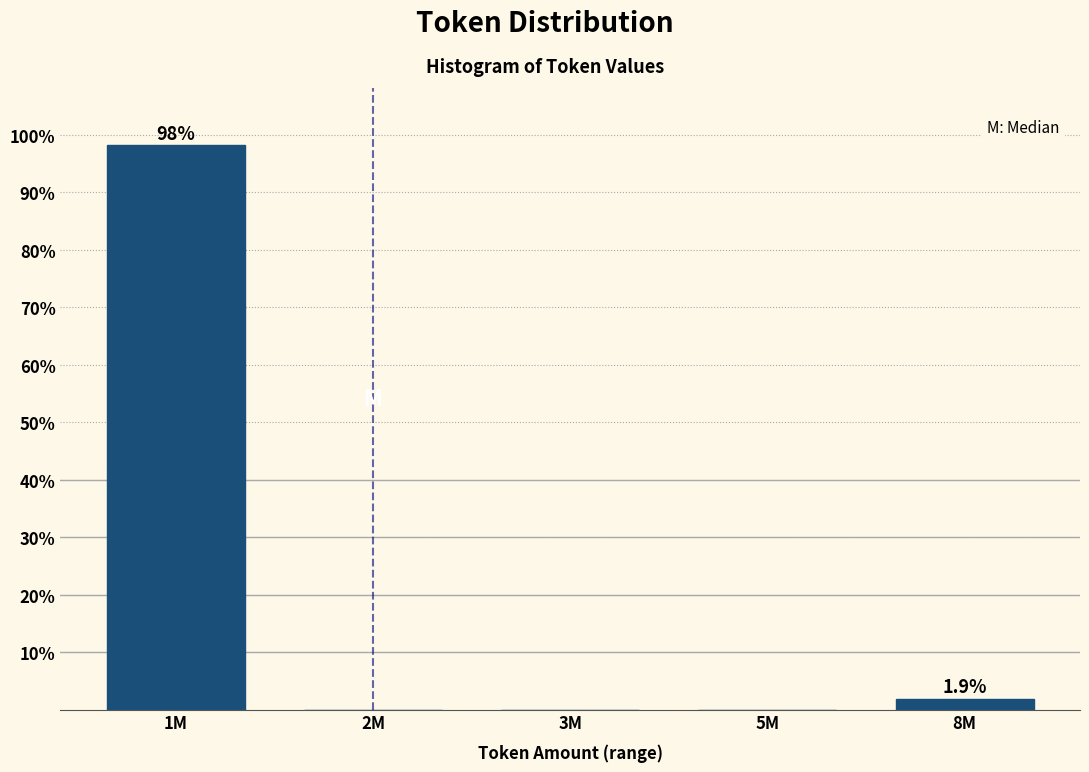

Reading left to right, transcribe all the data shown in this chart.

1M=98.1	2M=0.0	3M=0.0	5M=0.0	8M=1.9